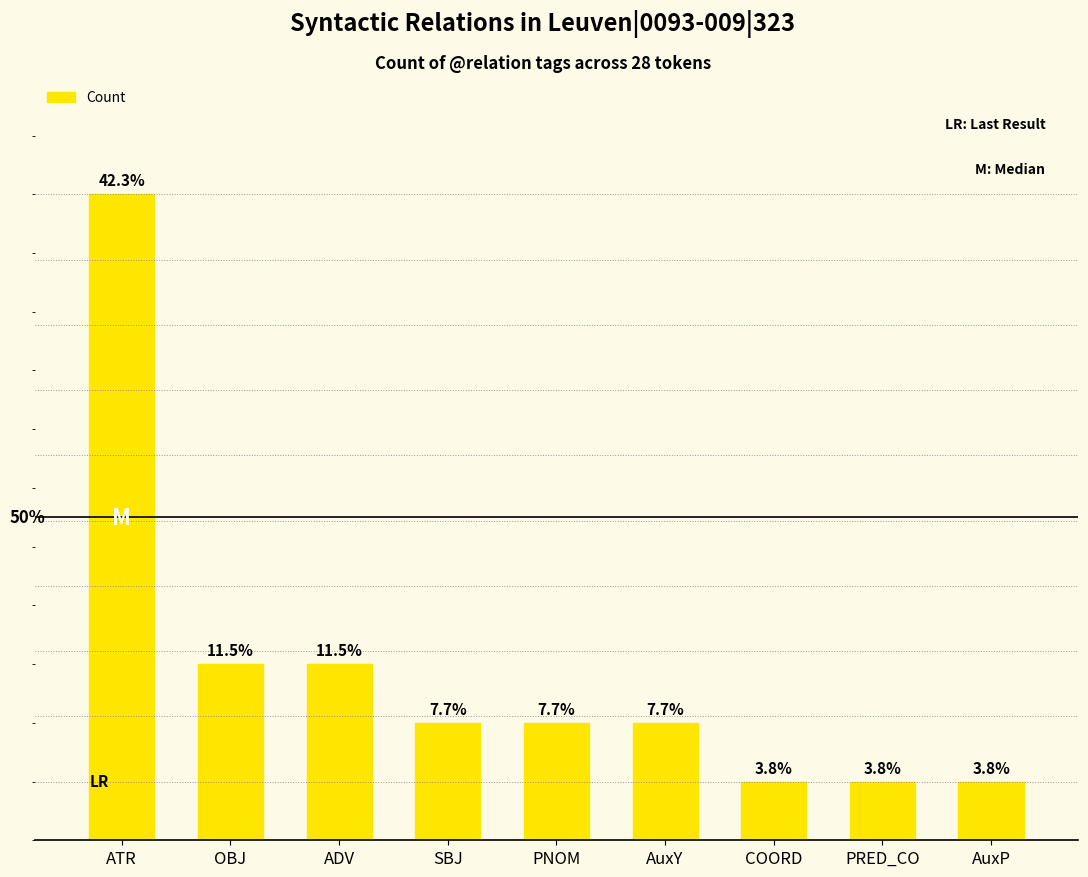

The chart shows a value of 1 at AuxP. True or false?

True